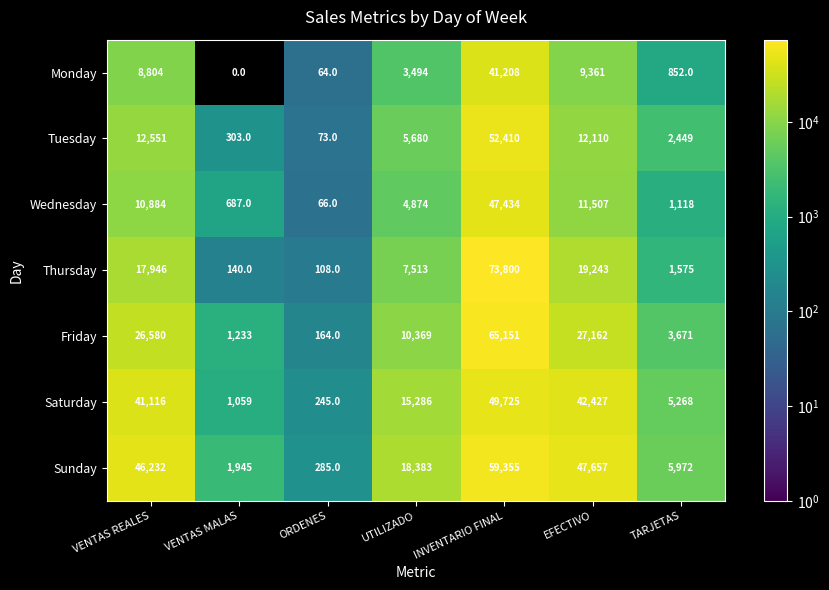

What is the average value of the Wednesday series?

10939